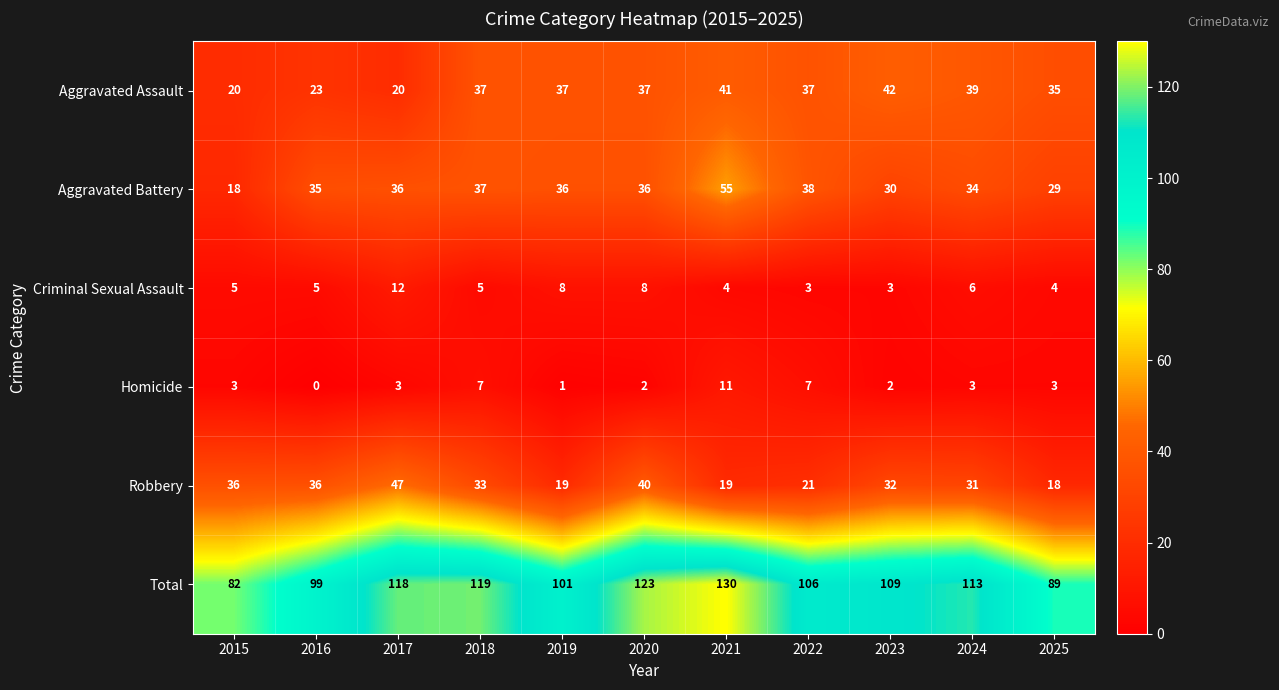

List the labels in order of Total value, largest first.

2021, 2020, 2018, 2017, 2024, 2023, 2022, 2019, 2016, 2025, 2015